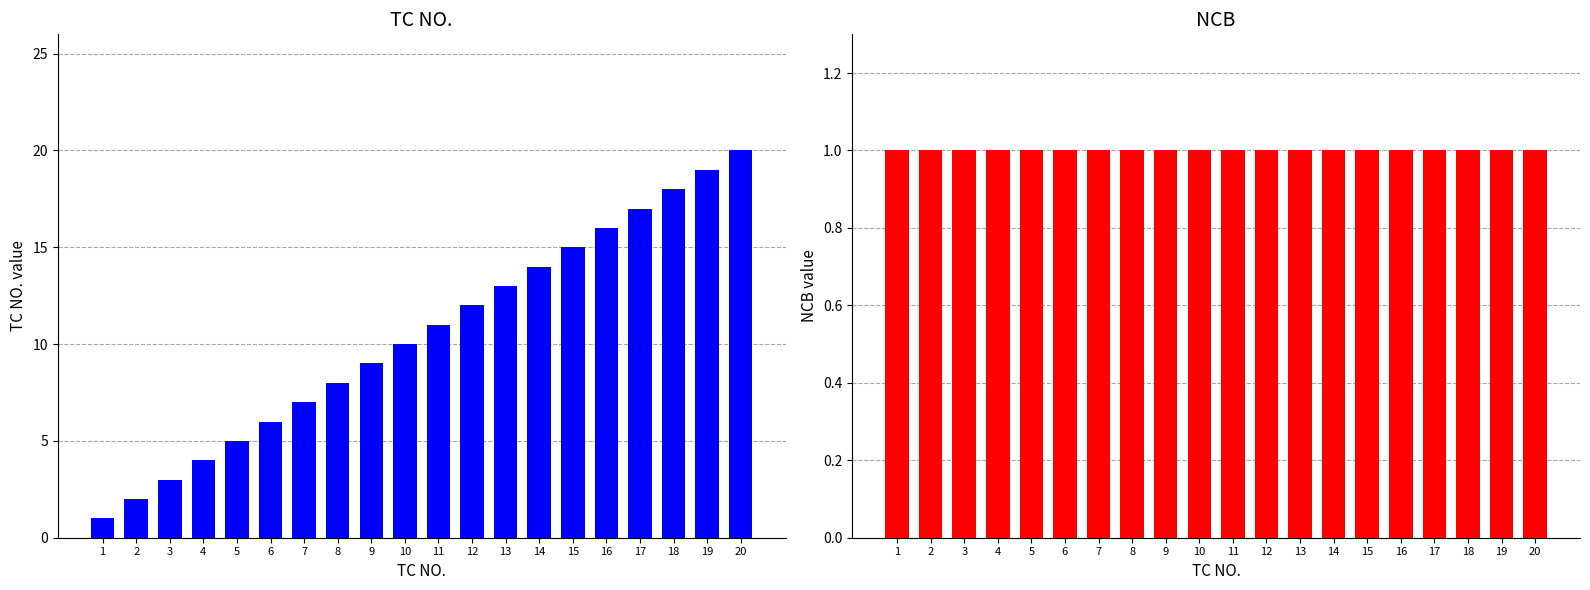

What is the total value across all series at 9?

10